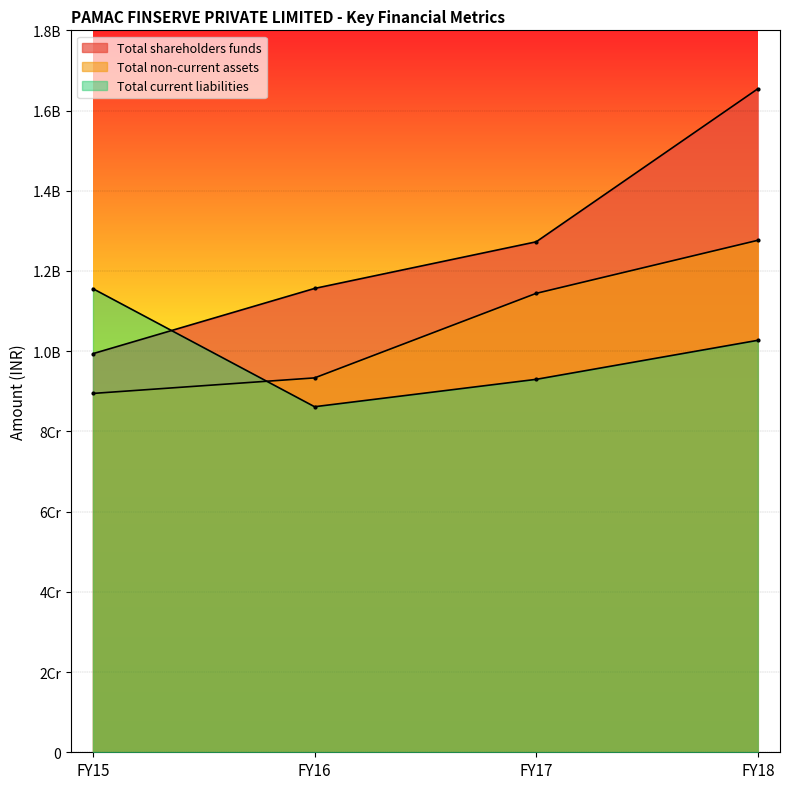

How many data points in Total non-current assets are less than 114422685?

2